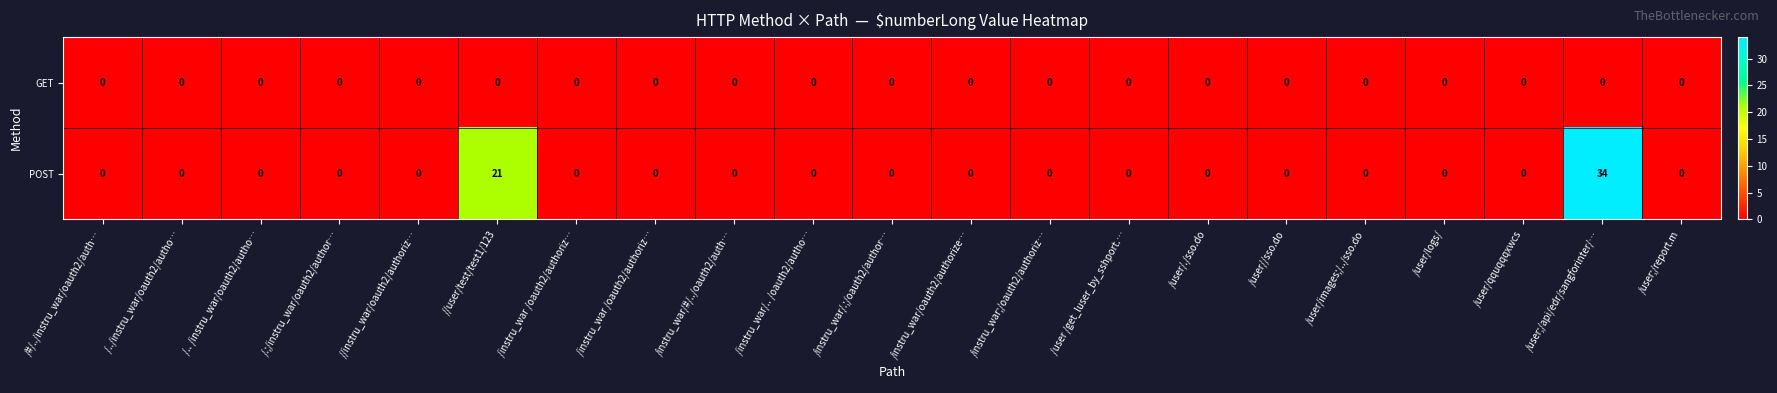

What is the difference between the second highest and second lowest values in the POST series?

21